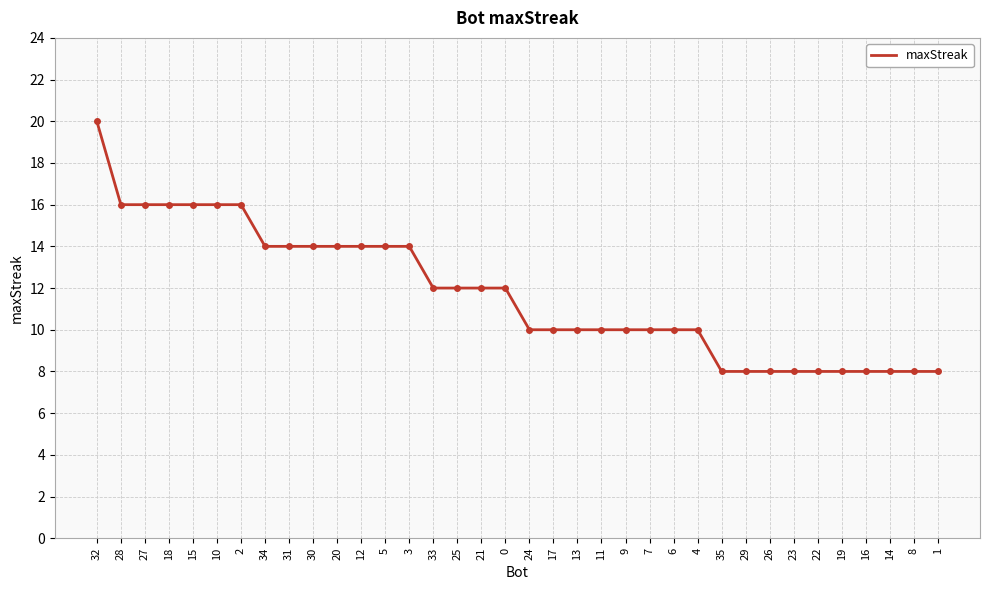

Reading left to right, transcribe all the data shown in this chart.

20	16	16	16	16	16	16	14	14	14	14	14	14	14	12	12	12	12	10	10	10	10	10	10	10	10	8	8	8	8	8	8	8	8	8	8